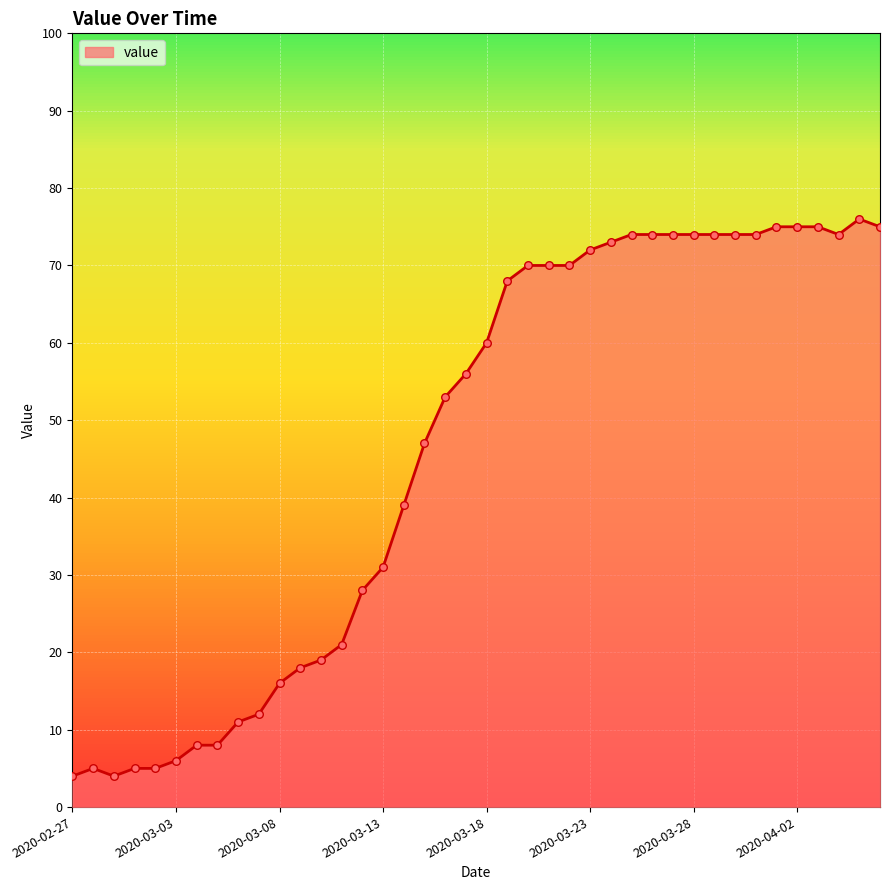

What is the smallest value displayed?

4